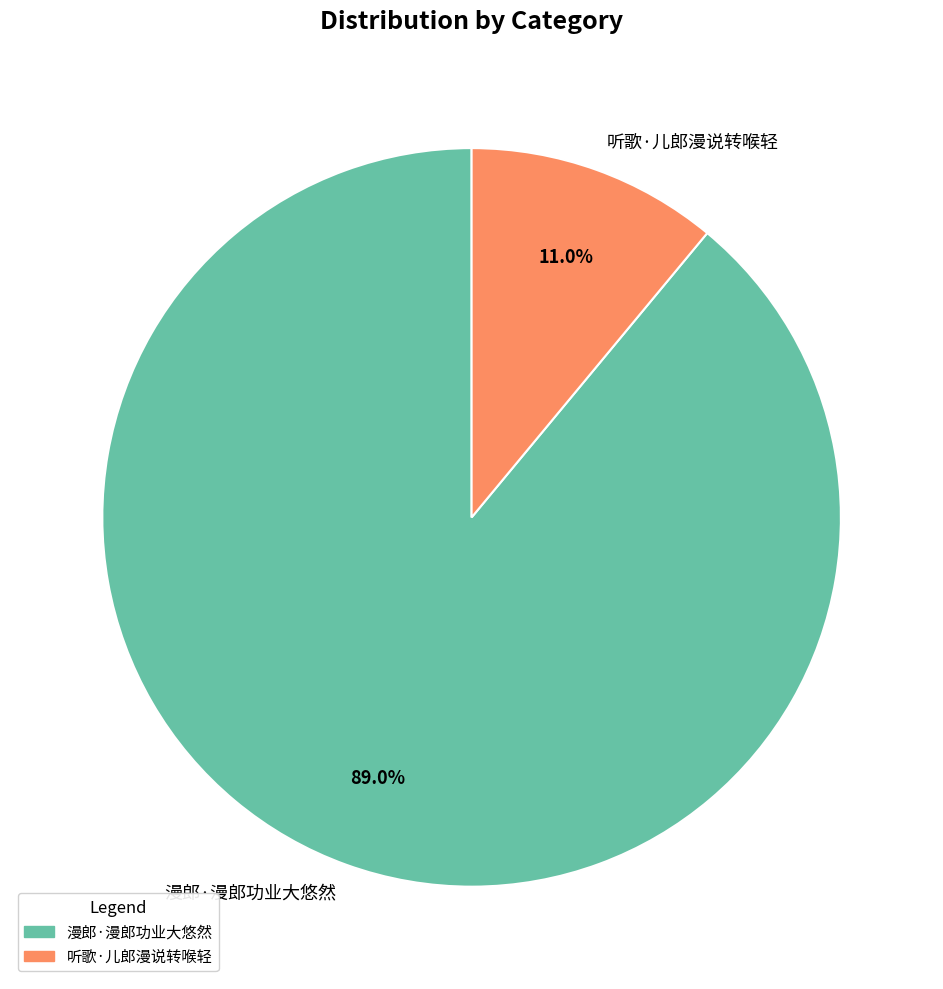

Rank the categories by value from highest to lowest.

漫郎·漫郎功业大悠然, 听歌·儿郎漫说转喉轻